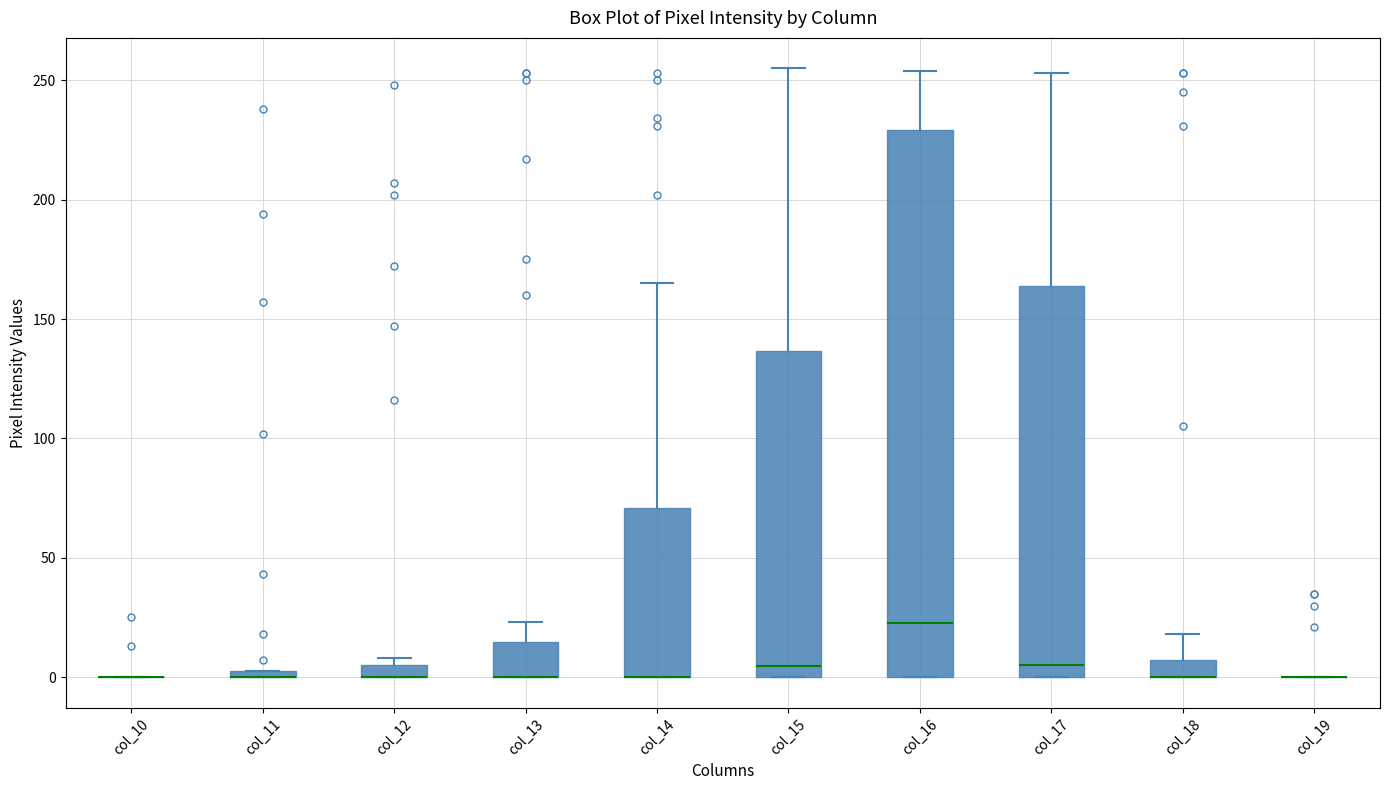

Where does the upper whisker of the box for col_14 end on the y-axis? The values are not printed on the chart, so give them approximately, as read against the axis.

165